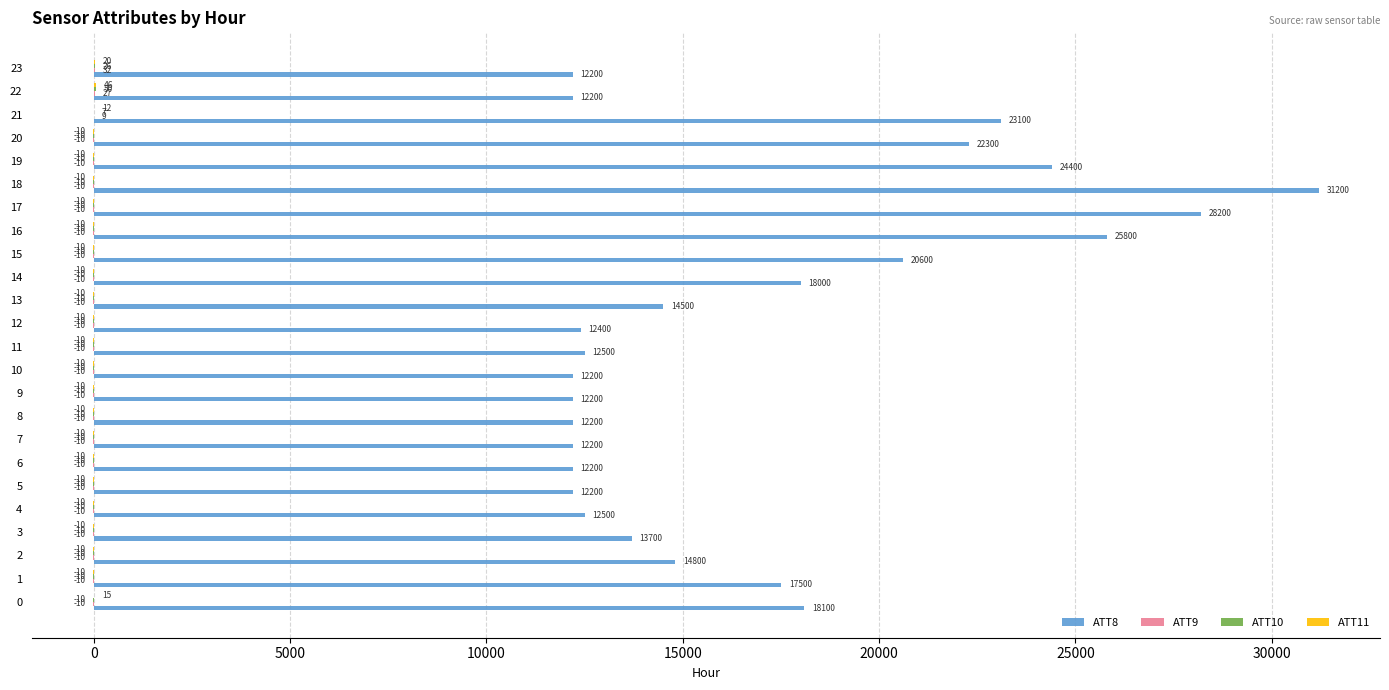

What is the average value of the ATT8 series?

16966.7